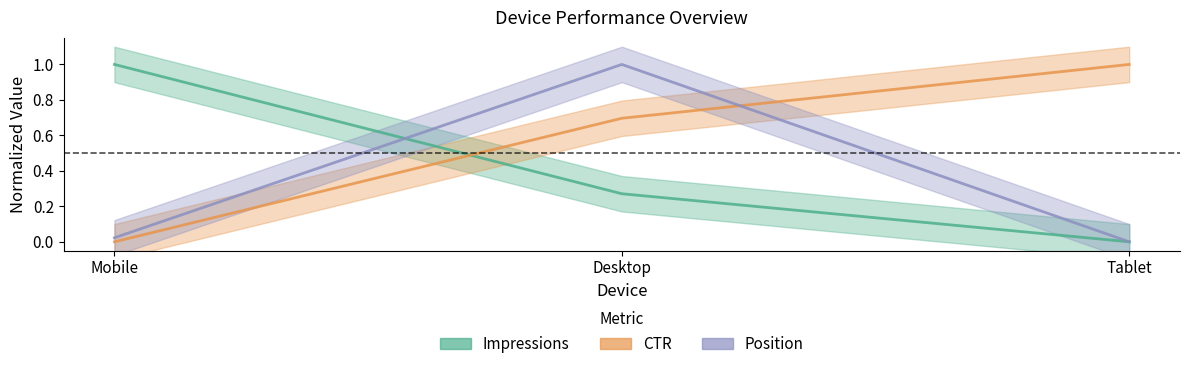

What is the difference between the maximum and minimum values in the Impressions series?

1.0